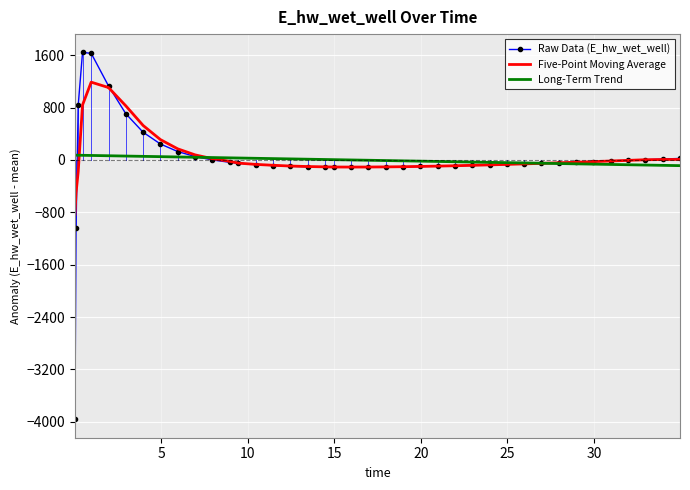

What is the highest value of the Five-Point Moving Average series?

1188.8